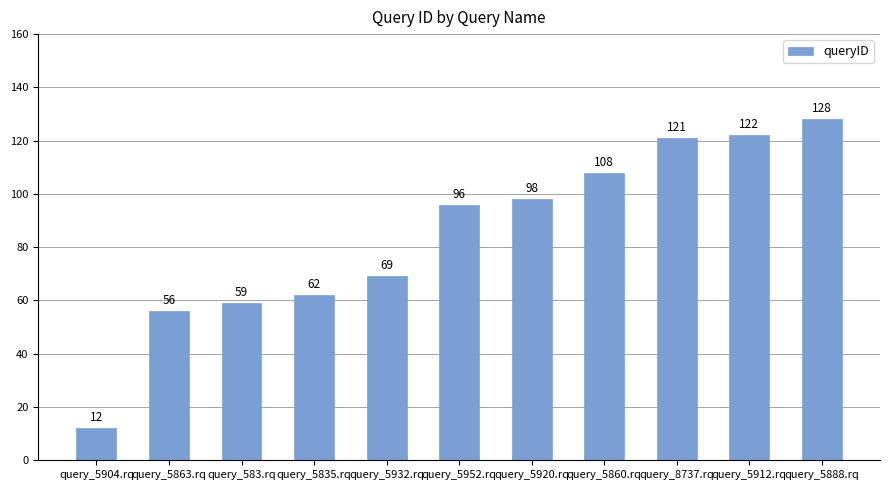

What is the label of the 9th bar from the left?

query_8737.rq